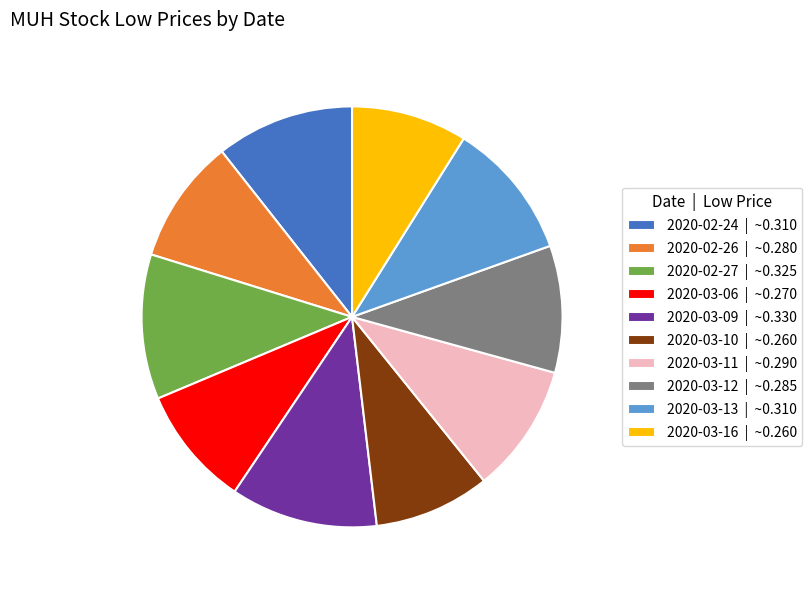

Is the sum of 2020-03-12 | ~0.285 and 2020-03-10 | ~0.260 greater than half?

No